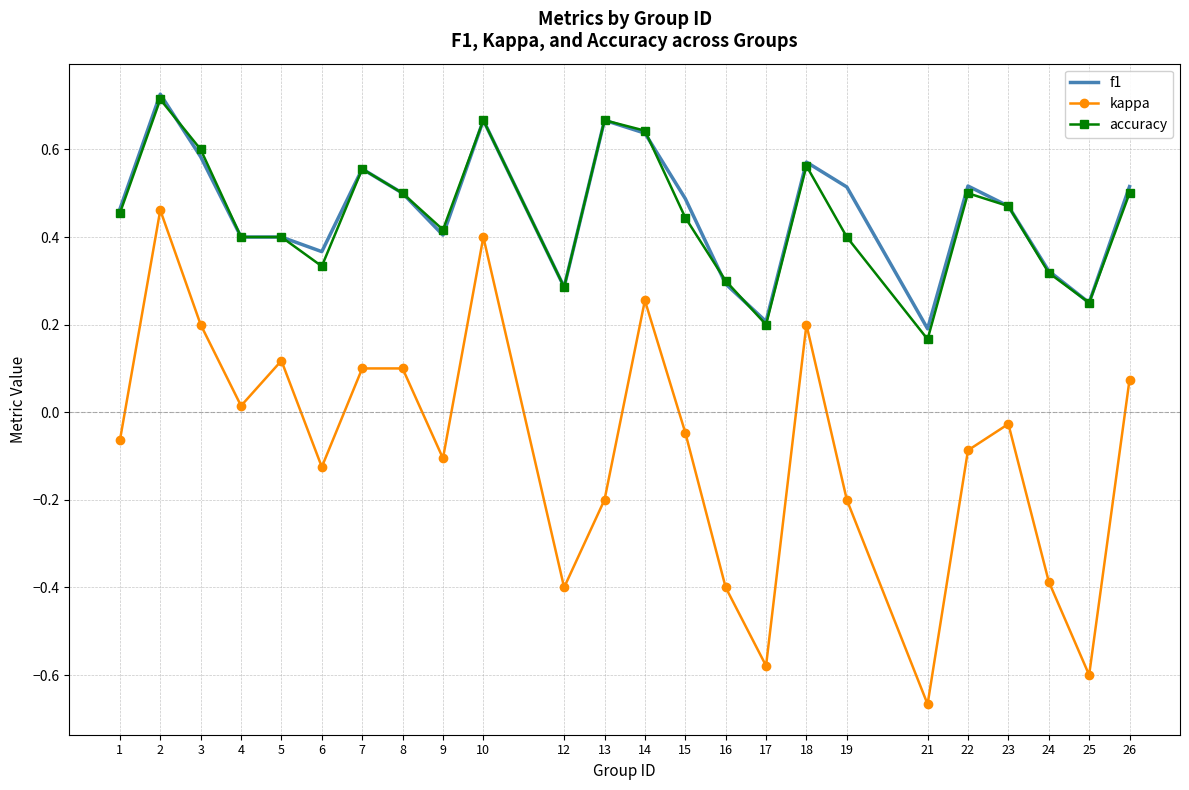

Is the value of kappa at 2 greater than the value of accuracy at 19?

Yes